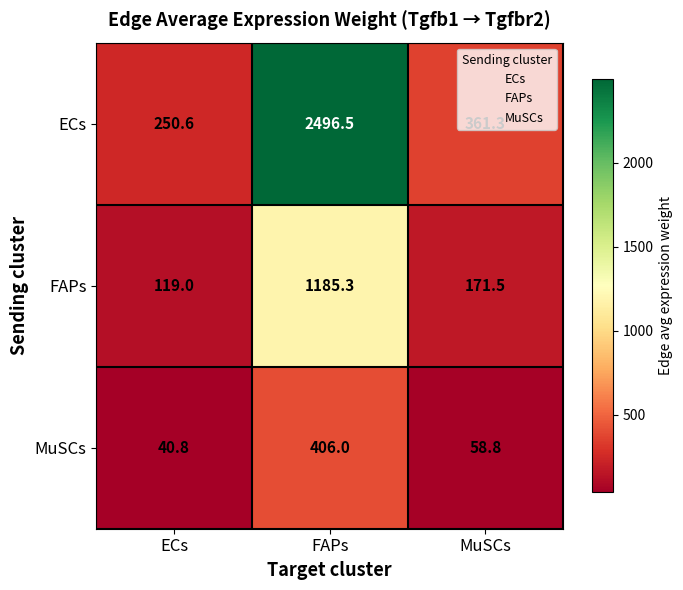

Which category has the highest value in the MuSCs series?

FAPs